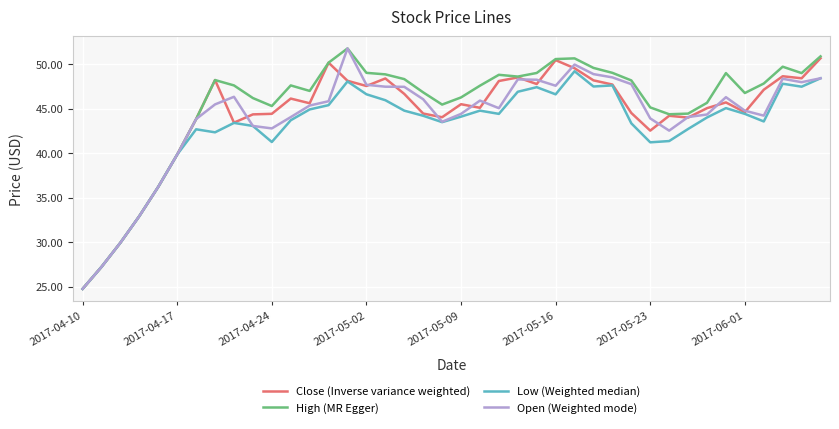

What is the maximum value for High (MR Egger)?

51.8